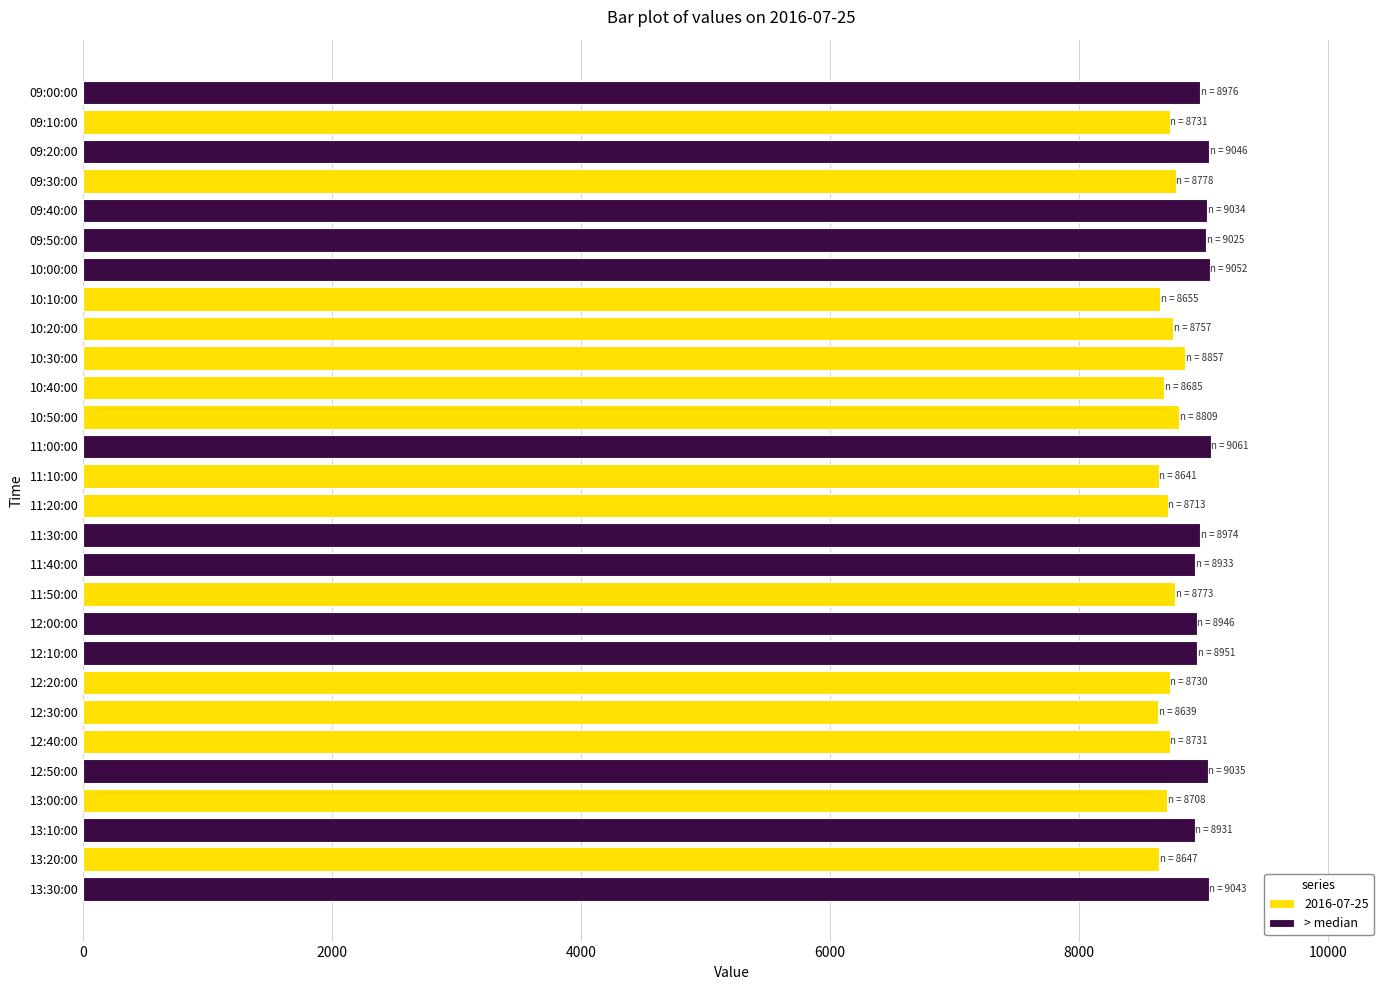

Between 11:00:00 and 13:30:00, which is larger?

11:00:00